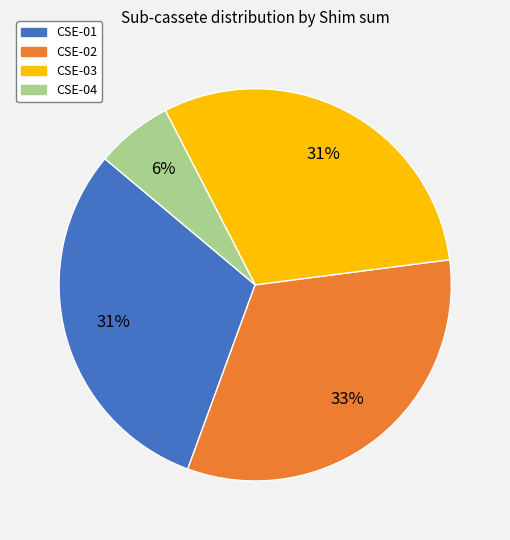

Is there a majority slice in this chart?

No